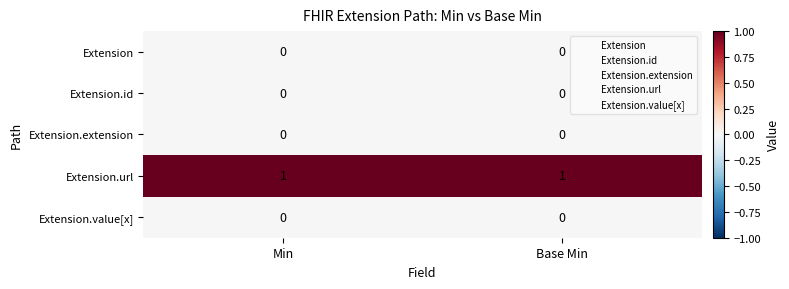

Which series has the largest total across all categories?

Extension.url